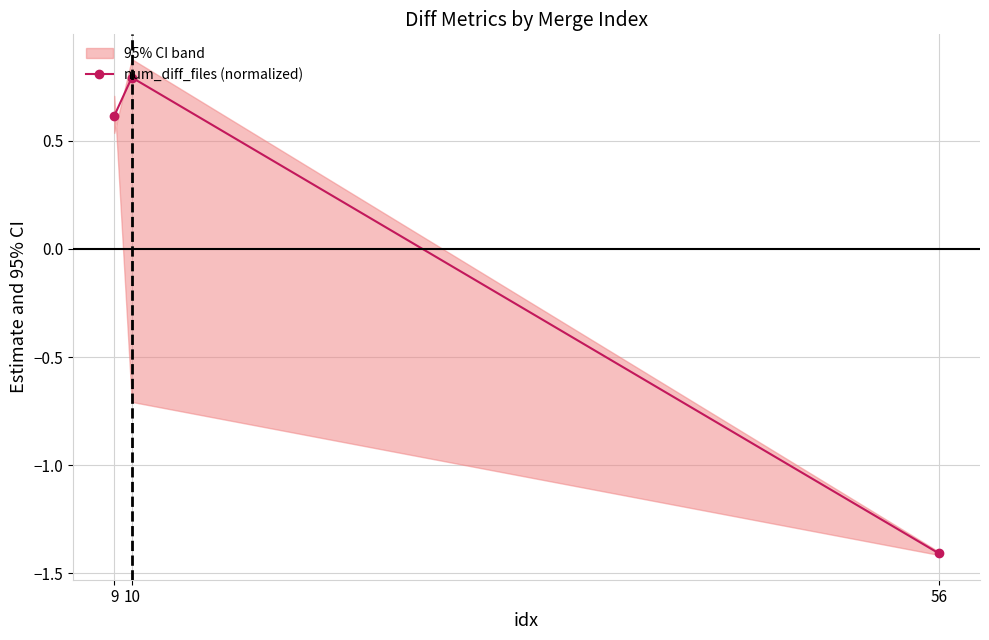

What is the value of the 1st point from the left?

0.6